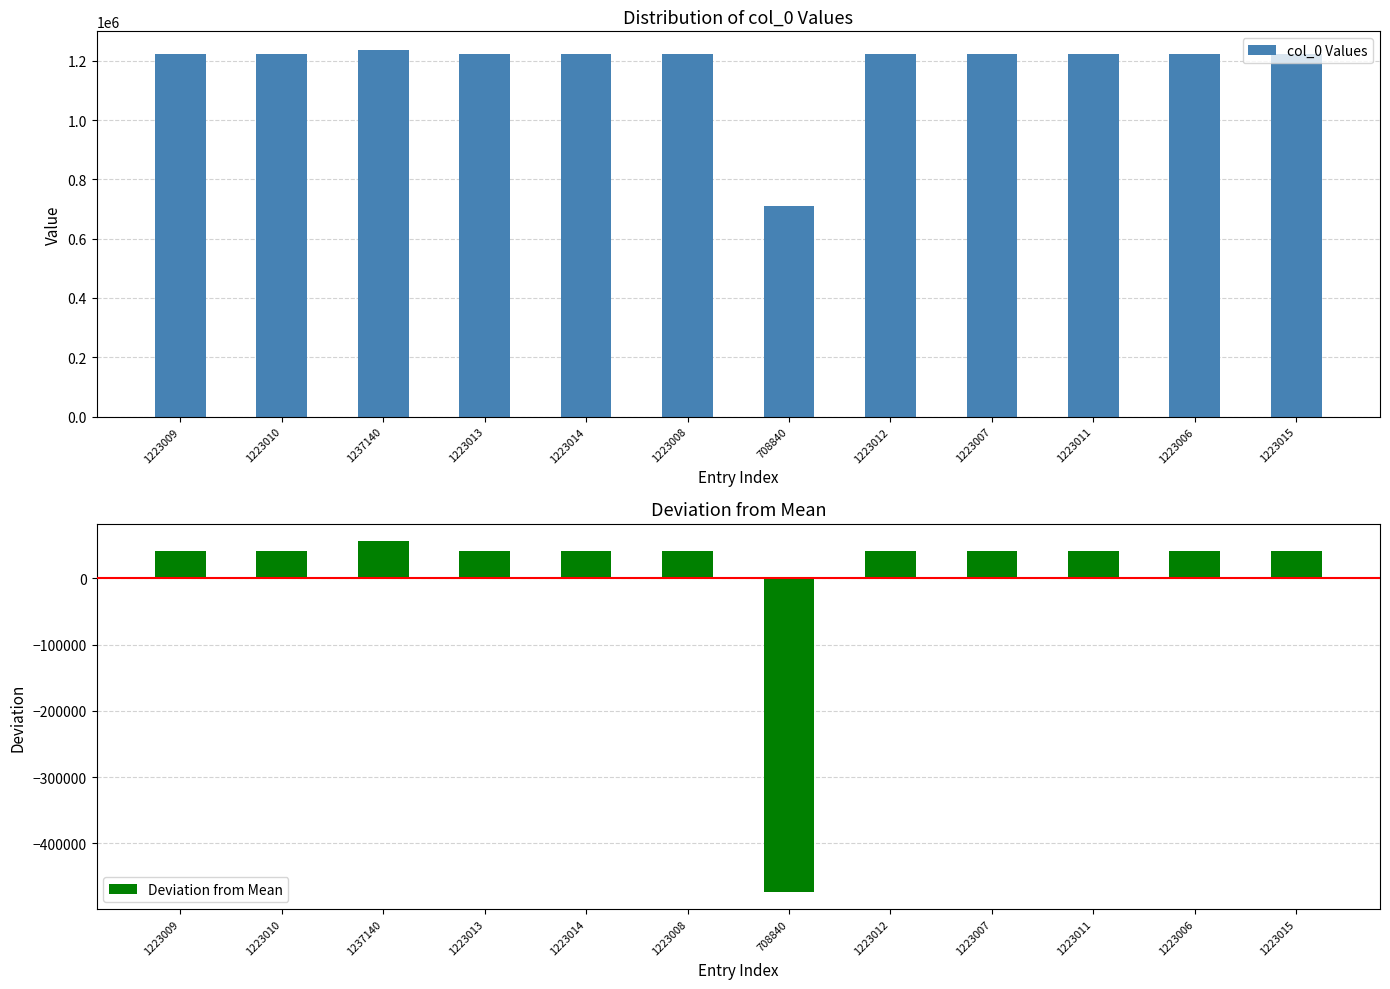

What is the difference between the maximum and second lowest values in the col_0 Values series?

14134